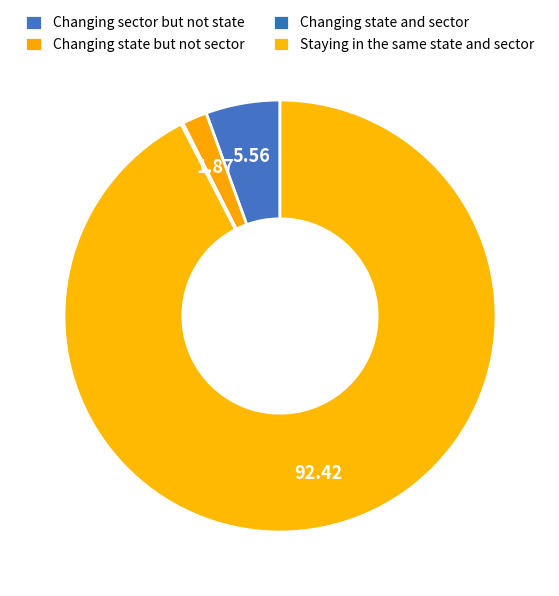

To the nearest percent, what is the combined percentage of Staying in the same state and sector and Changing state and sector?

93%